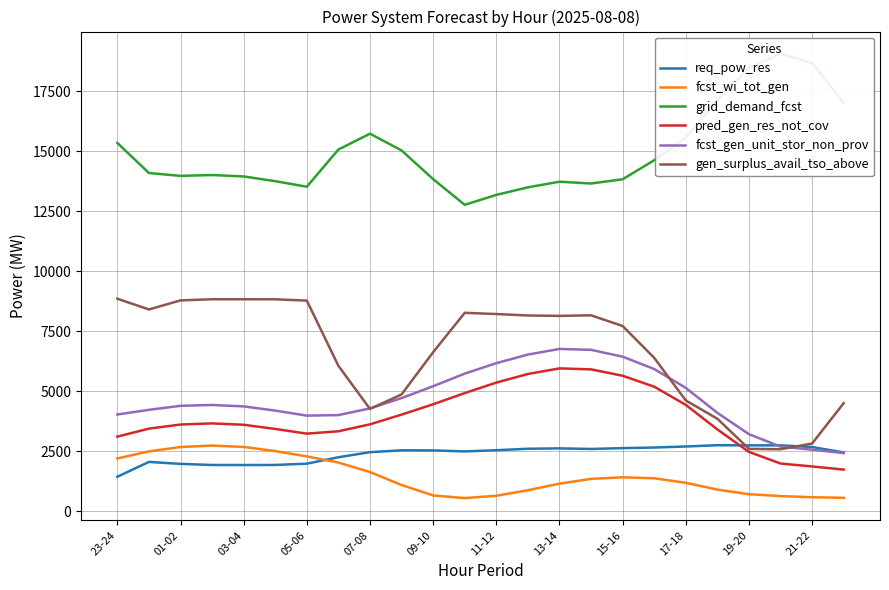

What is the maximum value shown in the chart?

19068